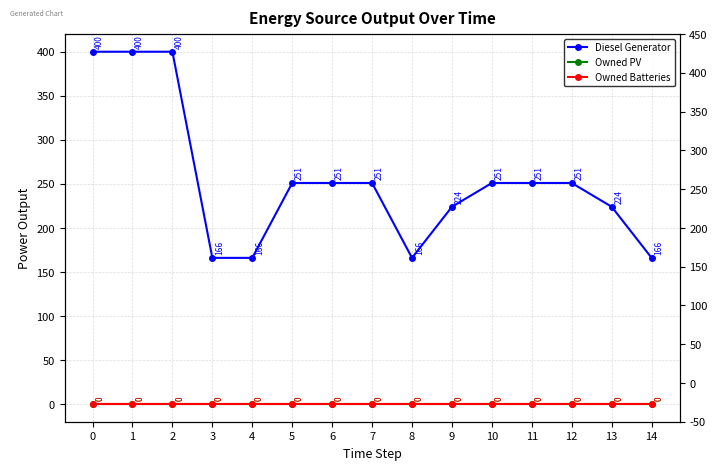

Does the chart display data point markers on the line(s)?

Yes